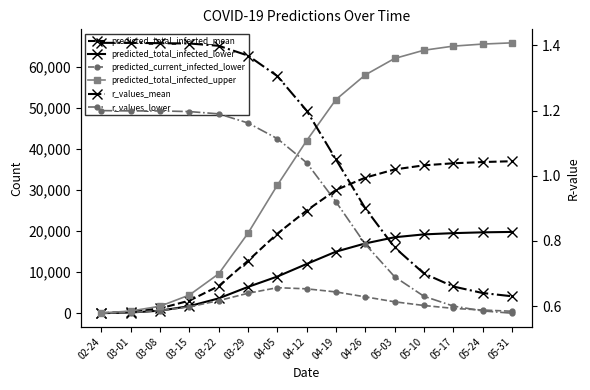

Reading left to right, what are all the values shown in this chart?

predicted_total_infected_mean: 55.0	382.0	1193.0	3081.0	6622.0	12781.0	19363.0	25000.0	30000.0	33000.0	35000.0	36000.0	36500.0	36800.0	37000.0
predicted_total_infected_lower: 28.0	196.0	638.0	1741.0	3630.0	6417.0	8942.0	12000.0	15000.0	17000.0	18500.0	19200.0	19500.0	19700.0	19800.0
predicted_current_infected_lower: 28.0	196.0	638.0	1573.0	3085.0	4876.0	6234.0	5957.0	5200.0	4000.0	2800.0	1900.0	1200.0	800.0	500.0
predicted_total_infected_upper: 79.0	553.0	1723.0	4450.0	9606.0	19487.0	31162.0	42000.0	52000.0	58000.0	62000.0	64000.0	65000.0	65500.0	65800.0
r_values_mean: 1.4	1.4	1.4	1.4	1.4	1.4	1.3	1.2	1.1	0.9	0.8	0.7	0.7	0.6	0.6
r_values_lower: 1.2	1.2	1.2	1.2	1.2	1.2	1.1	1.0	0.9	0.8	0.7	0.6	0.6	0.6	0.6